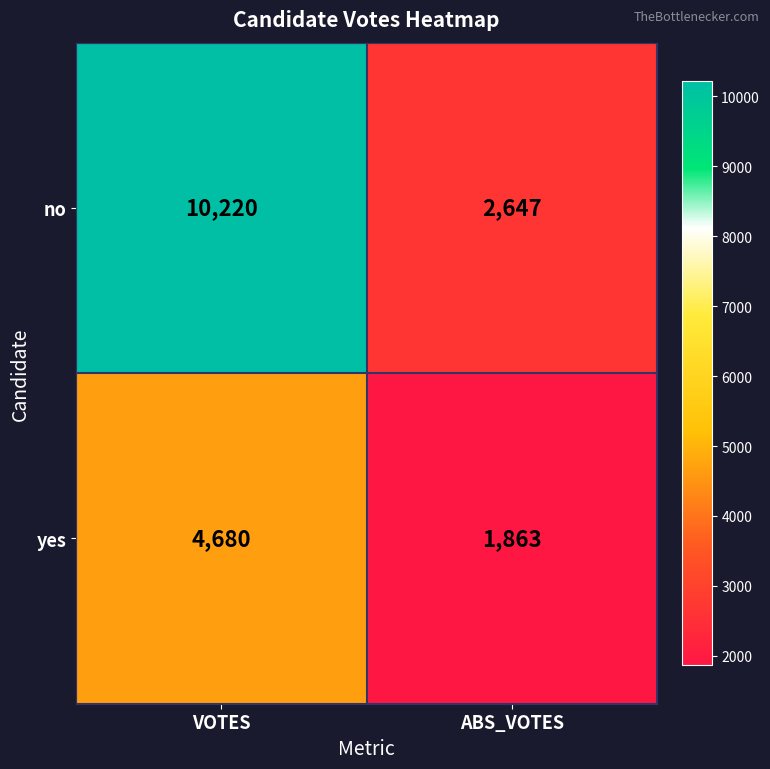

Reading left to right, transcribe all the data shown in this chart.

no: 10220	2647
yes: 4680	1863